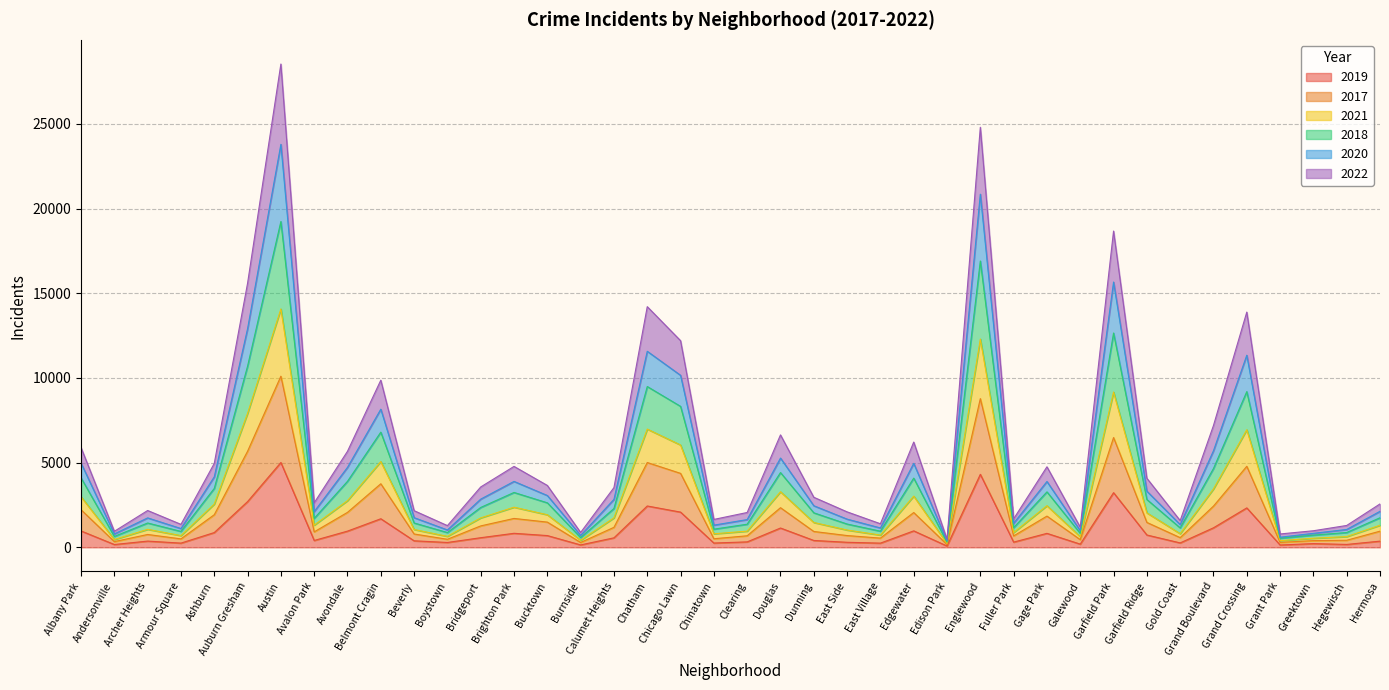

Does the chart display data point markers on the line(s)?

No